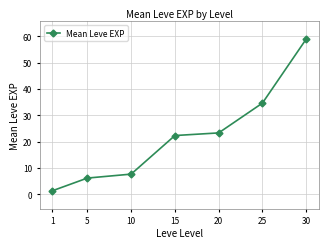

What is the sum of the values at 20 and 15?

45.7